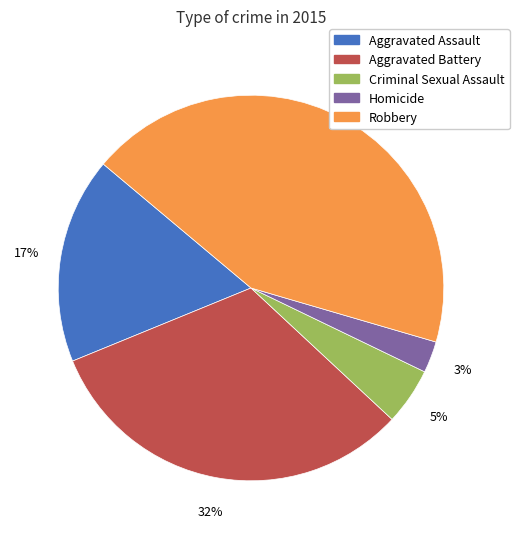

True or false: Aggravated Assault accounts for 17% of the total.

True